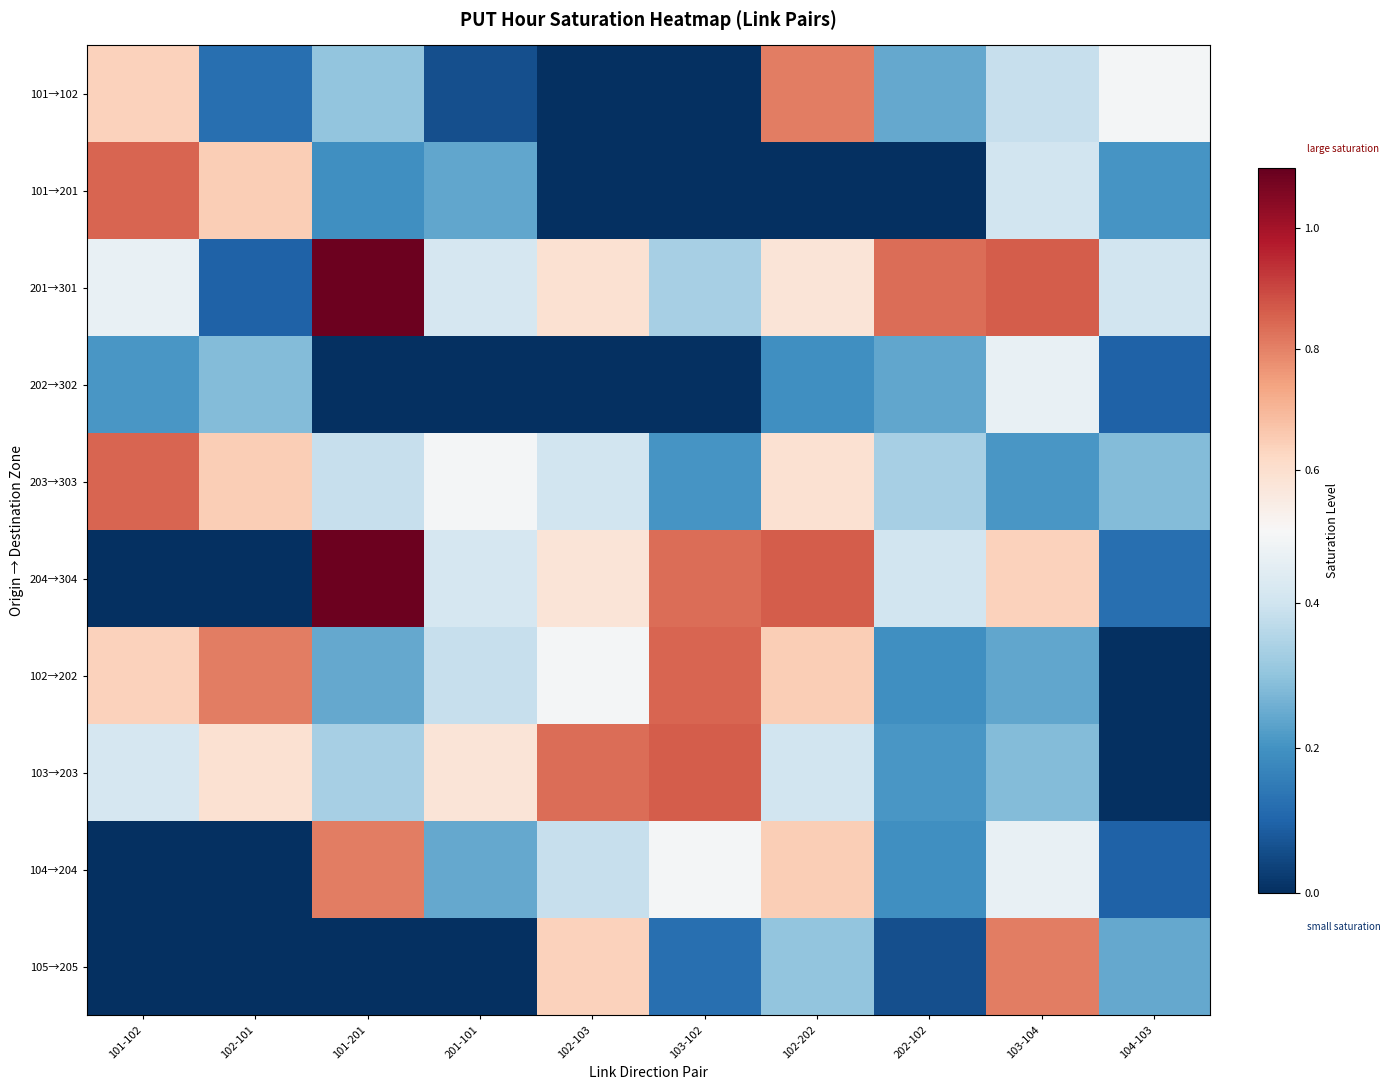

Reading right to left, extract all data points from this chart.

101→102: 104-103=0.5	103-104=0.4	202-102=0.2	102-202=0.8	103-102=0.0	102-103=0.0	201-101=0.1	101-201=0.3	102-101=0.1	101-102=0.6
101→201: 104-103=0.2	103-104=0.4	202-102=0.0	102-202=0.0	103-102=0.0	102-103=0.0	201-101=0.2	101-201=0.2	102-101=0.6	101-102=0.8
201→301: 104-103=0.4	103-104=0.9	202-102=0.8	102-202=0.6	103-102=0.3	102-103=0.6	201-101=0.4	101-201=1.1	102-101=0.1	101-102=0.5
202→302: 104-103=0.1	103-104=0.5	202-102=0.2	102-202=0.2	103-102=0.0	102-103=0.0	201-101=0.0	101-201=0.0	102-101=0.3	101-102=0.2
203→303: 104-103=0.3	103-104=0.2	202-102=0.3	102-202=0.6	103-102=0.2	102-103=0.4	201-101=0.5	101-201=0.4	102-101=0.6	101-102=0.8
204→304: 104-103=0.1	103-104=0.6	202-102=0.4	102-202=0.9	103-102=0.8	102-103=0.6	201-101=0.4	101-201=1.1	102-101=0.0	101-102=0.0
102→202: 104-103=0.0	103-104=0.2	202-102=0.2	102-202=0.6	103-102=0.8	102-103=0.5	201-101=0.4	101-201=0.2	102-101=0.8	101-102=0.6
103→203: 104-103=0.0	103-104=0.3	202-102=0.2	102-202=0.4	103-102=0.9	102-103=0.8	201-101=0.6	101-201=0.3	102-101=0.6	101-102=0.4
104→204: 104-103=0.1	103-104=0.5	202-102=0.2	102-202=0.6	103-102=0.5	102-103=0.4	201-101=0.2	101-201=0.8	102-101=0.0	101-102=0.0
105→205: 104-103=0.2	103-104=0.8	202-102=0.1	102-202=0.3	103-102=0.1	102-103=0.6	201-101=0.0	101-201=0.0	102-101=0.0	101-102=0.0